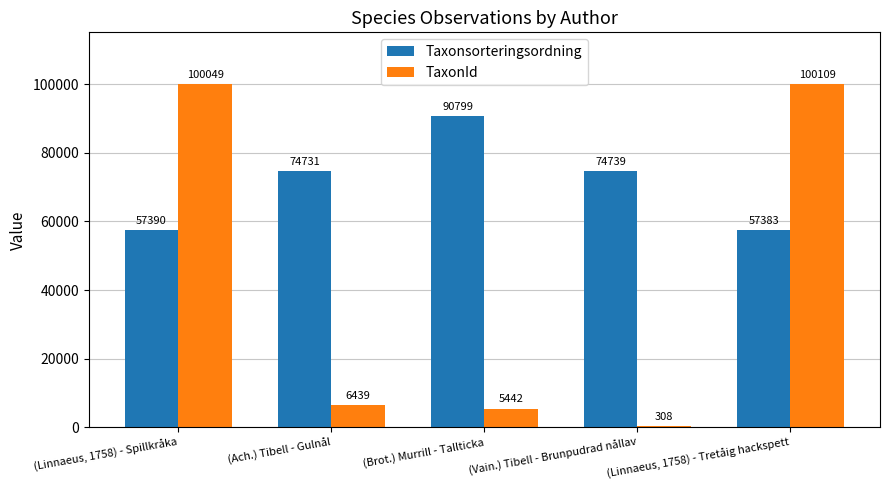

Reading left to right, list all the values displayed in this chart.

Taxonsorteringsordning: 57390	74731	90799	74739	57383
TaxonId: 100049	6439	5442	308	100109